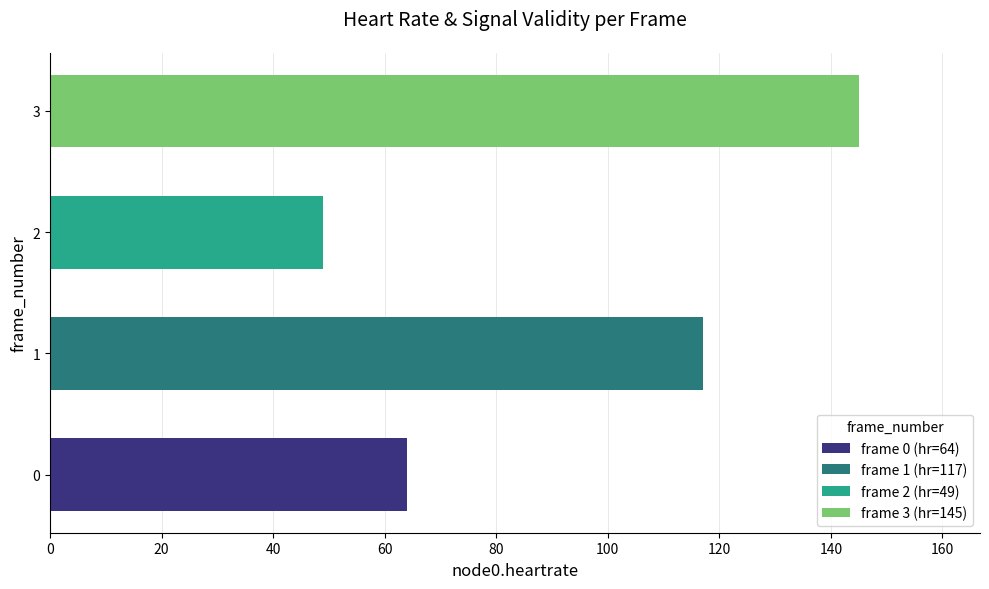

Reading bottom to top, extract all data points from this chart.

0=64	1=117	2=49	3=145